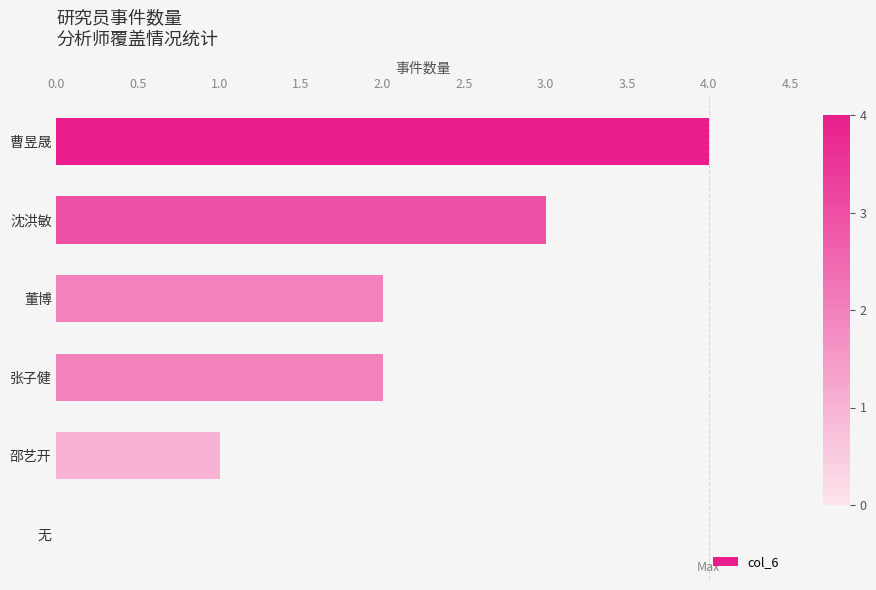

Is it true that the value at 沈洪敏 is 3?

True